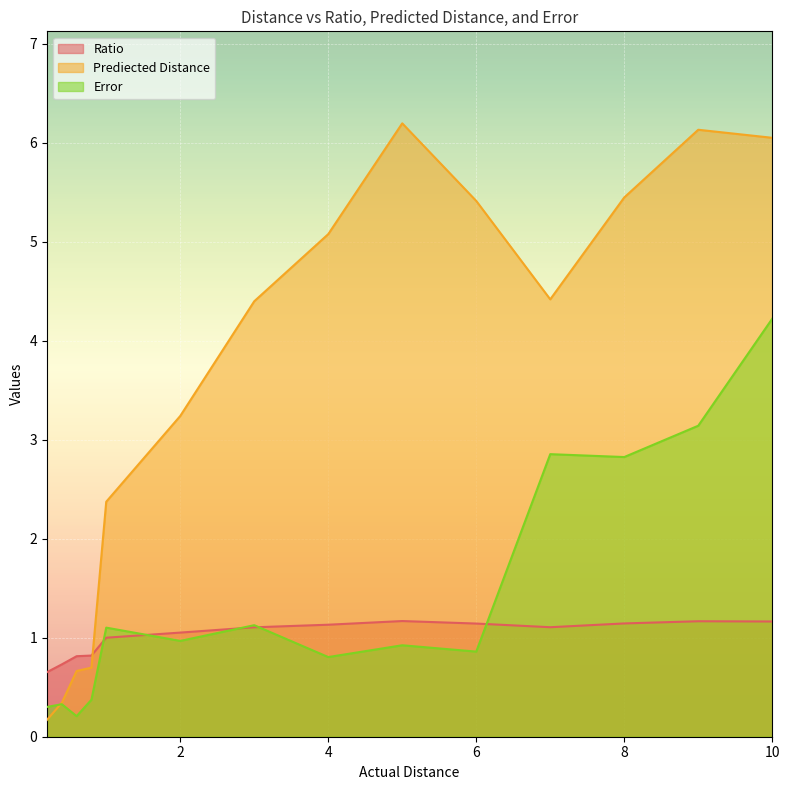

What is the label of the 12th point from the left?

8.0